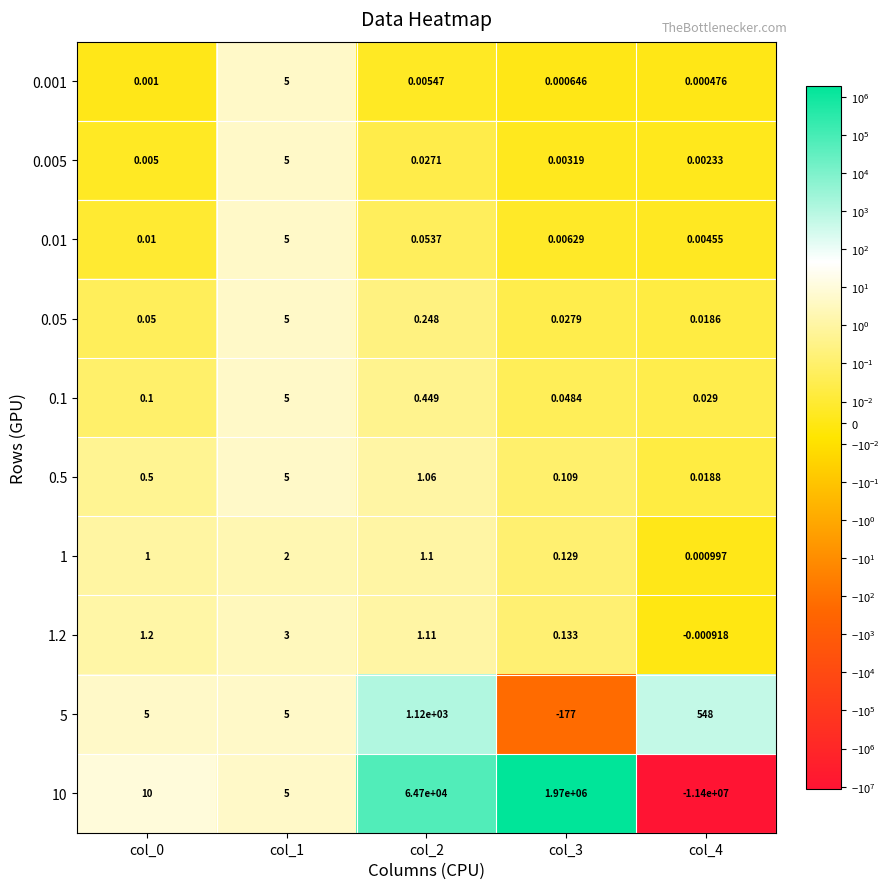

What is the maximum value shown in the chart?

1970000.0